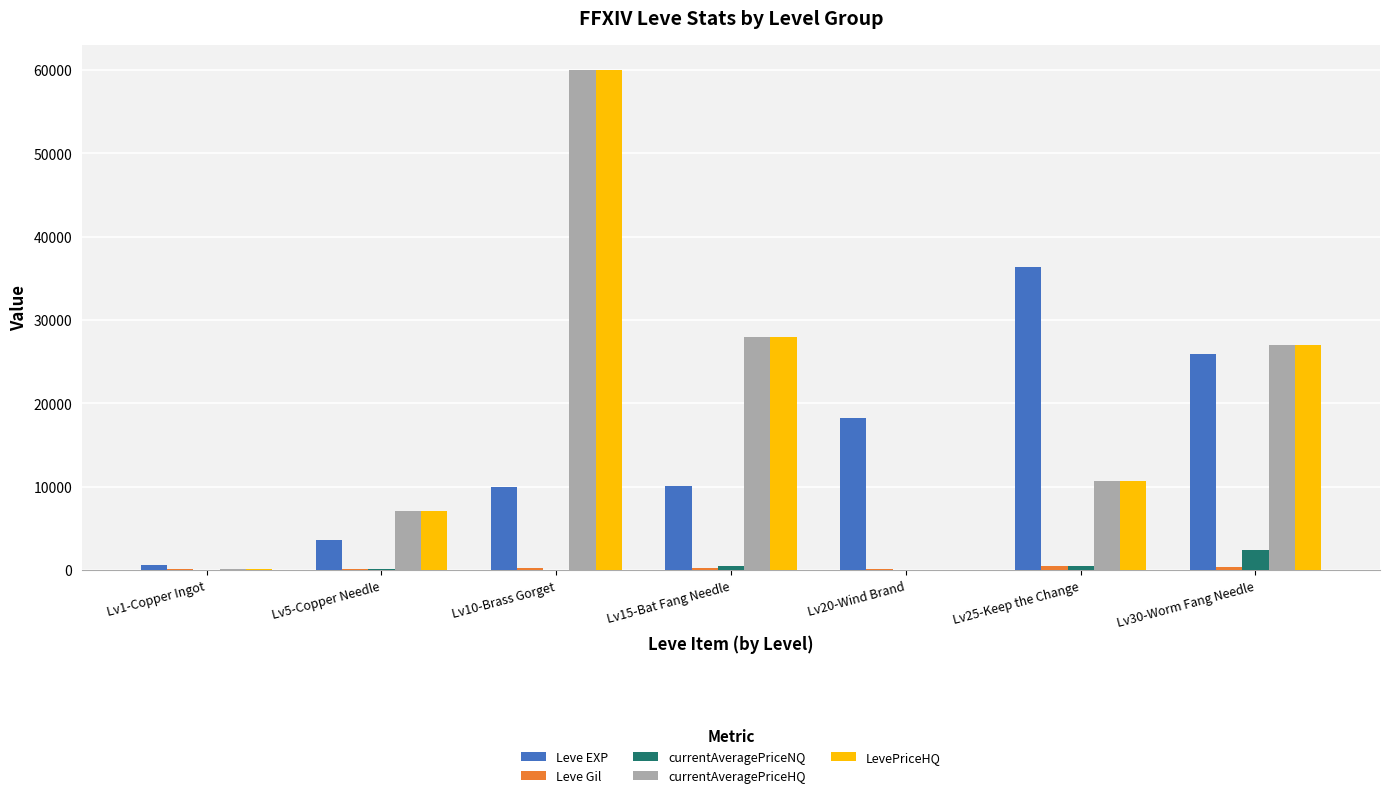

Where does the currentAveragePriceHQ series first go above 10667?

Lv10-Brass Gorget